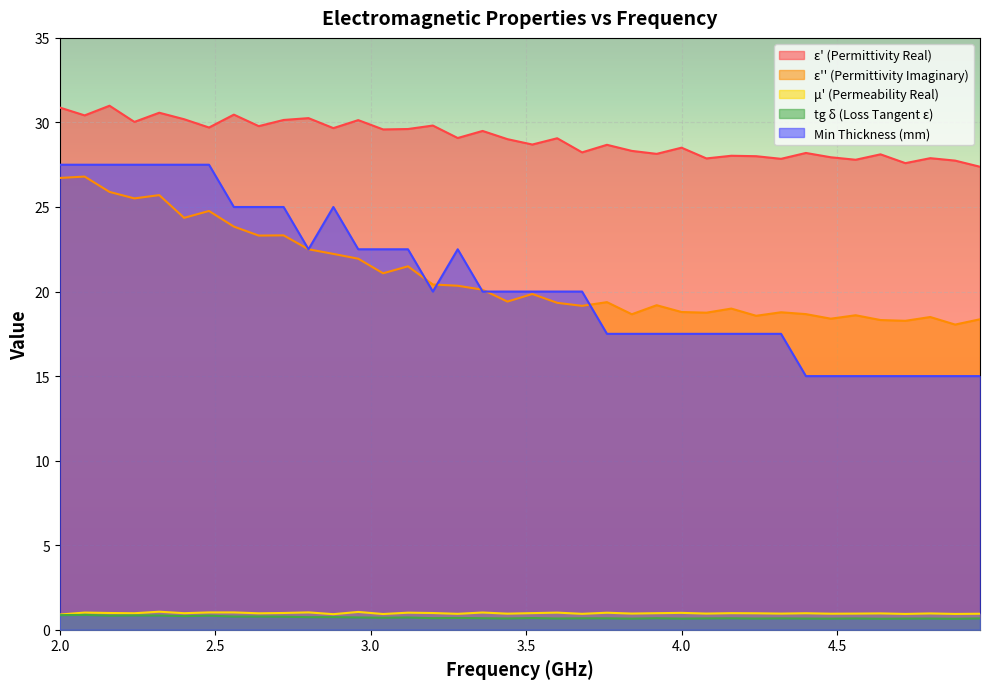

True or false: mu_prime and epsilon_double_prime intersect in this chart.

False